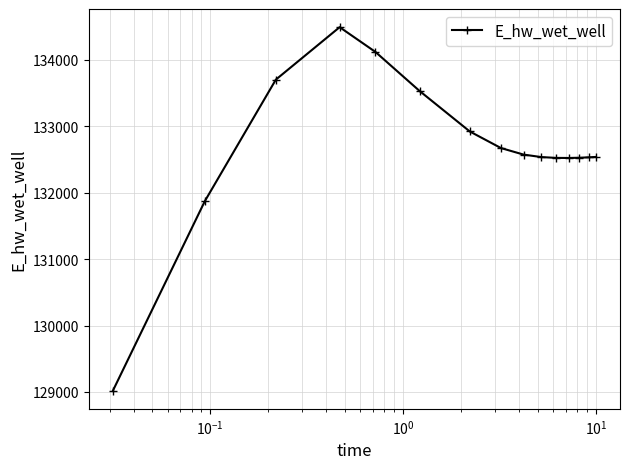

What is the minimum value shown in the chart?

129019.4